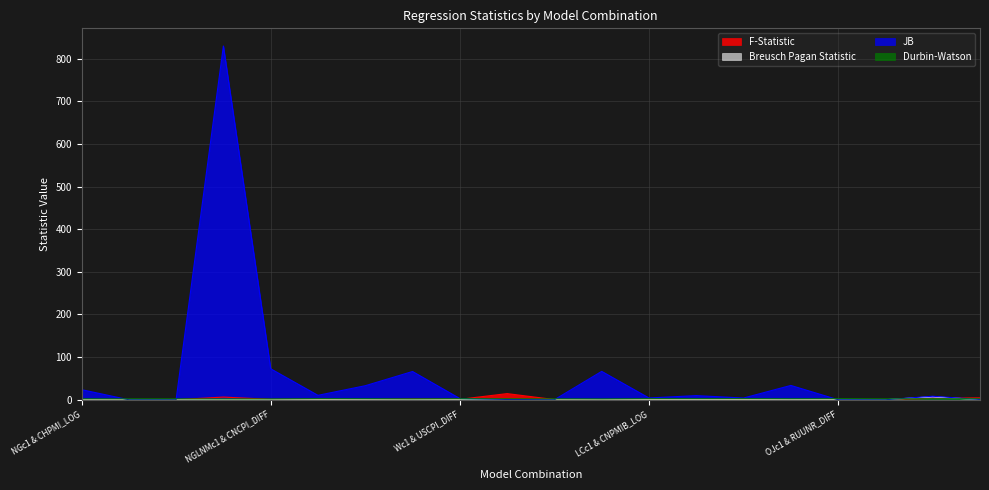

How many data points in Durbin-Watson are less than 2?

8